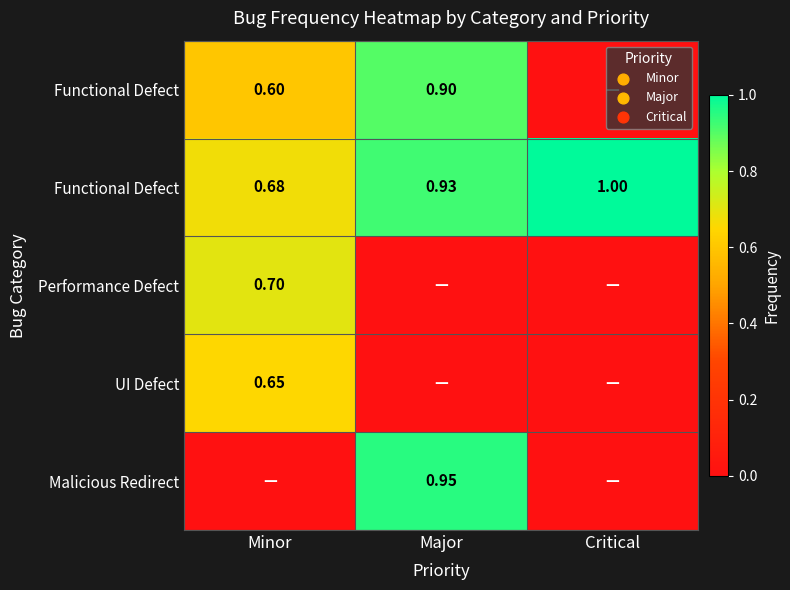

What is the spread (max minus min) of values at Minor?

0.7